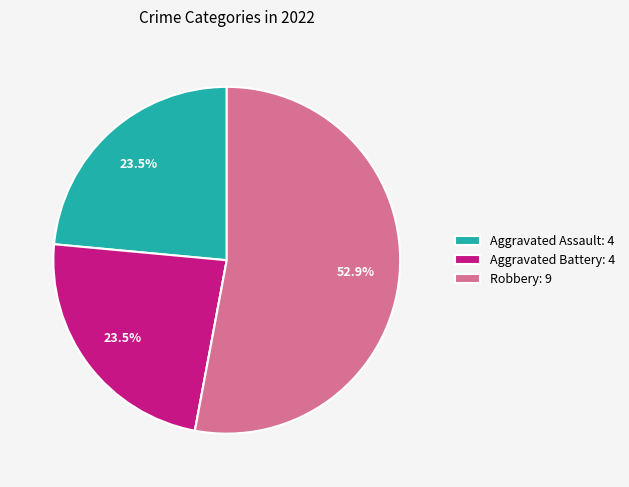

Does any single category account for the majority?

Yes